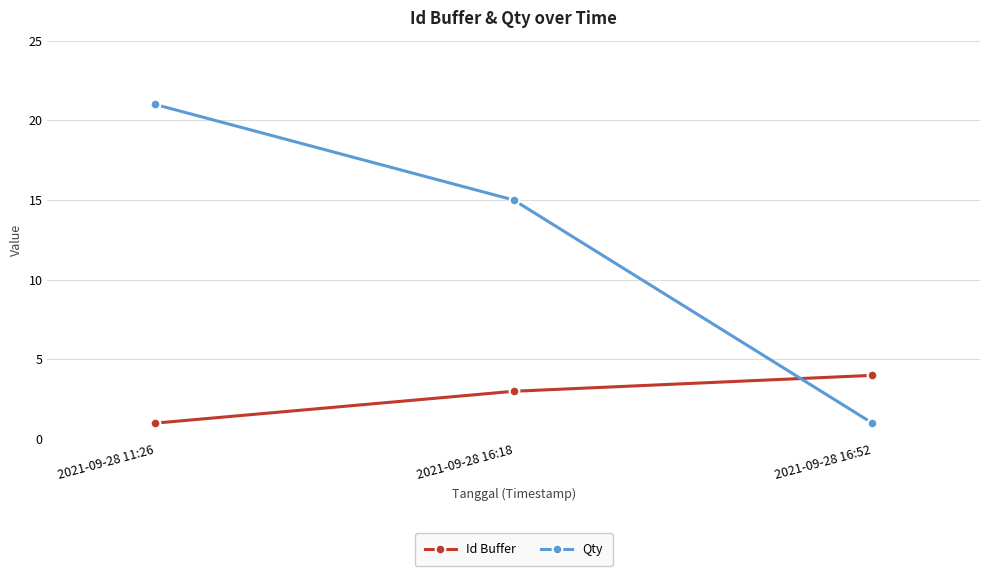

Rank the categories by Id Buffer value from highest to lowest.

2021-09-28 16:52, 2021-09-28 16:18, 2021-09-28 11:26